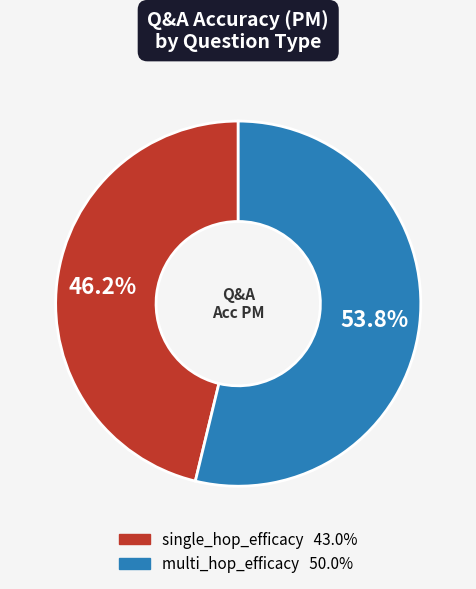

Is it true that multi_hop_efficacy is 45% of the pie?

False